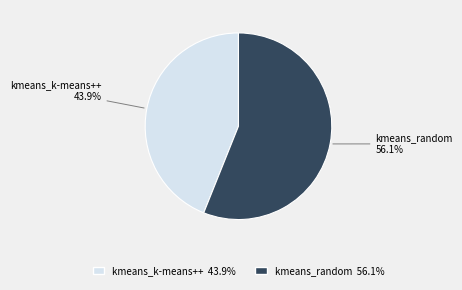

Which slice is the largest?

kmeans_random